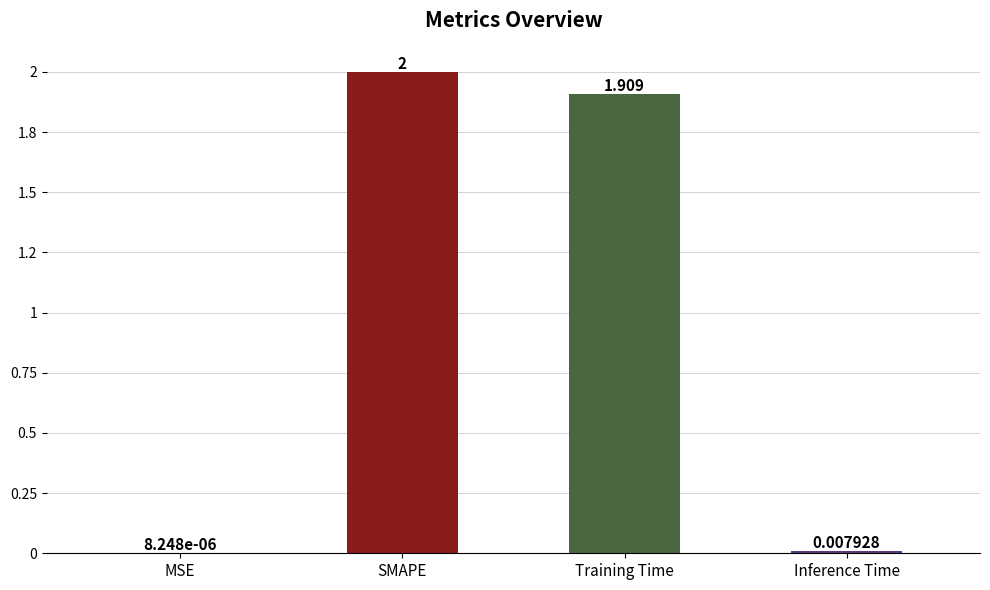

How many bars are there in total?

4